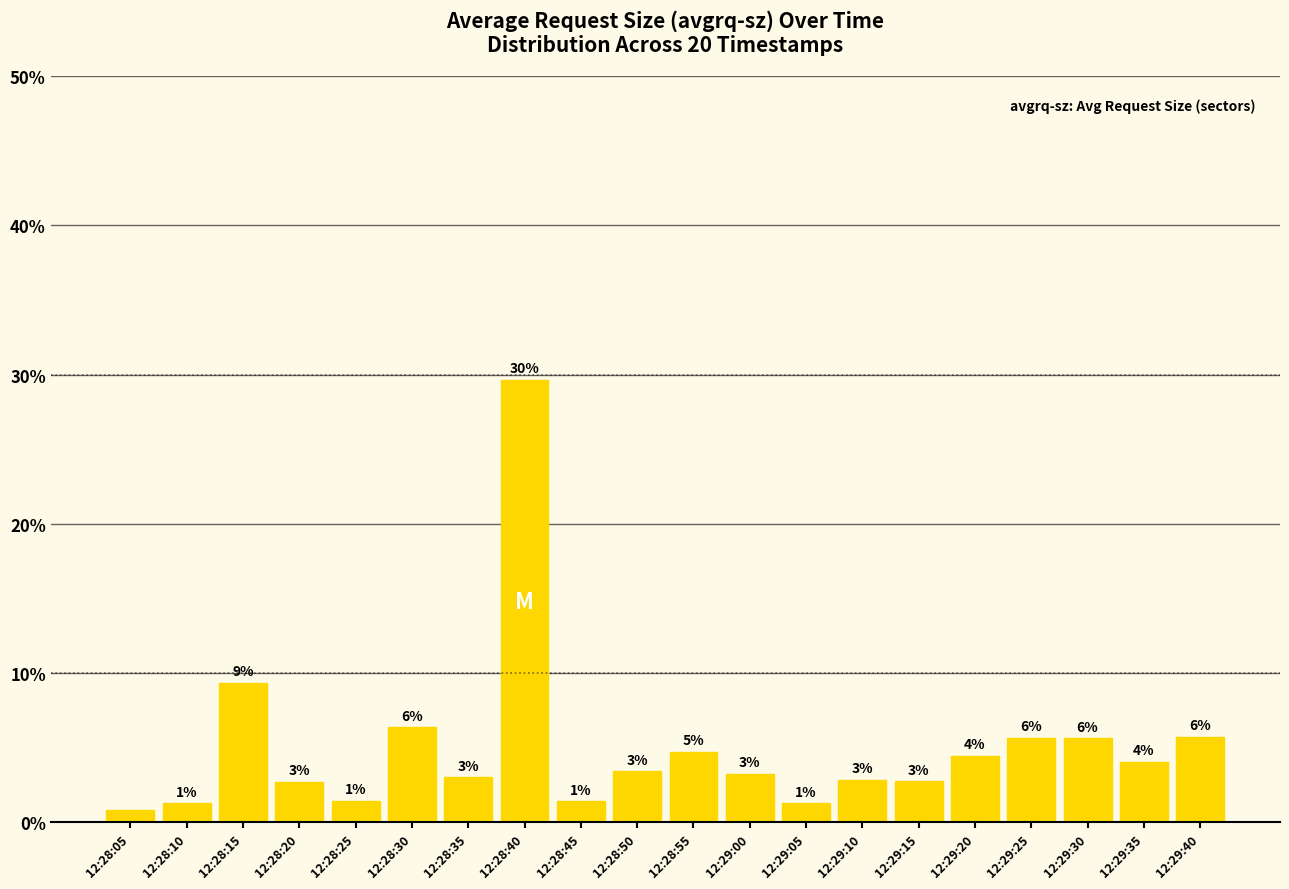

Which category has the lowest value across all series?

12:28:05